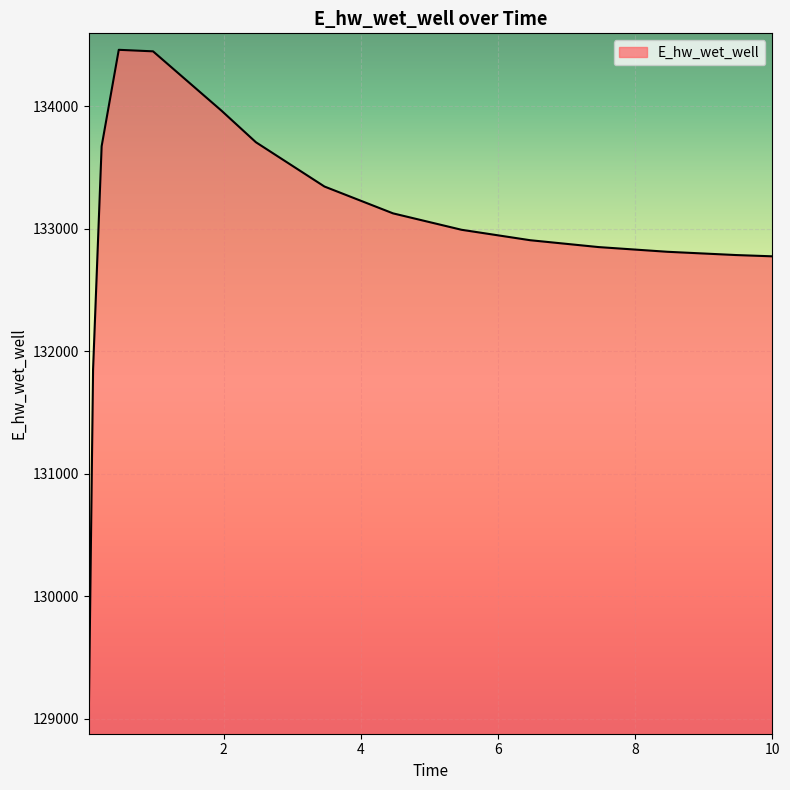

What is the minimum value shown in the chart?

129007.9